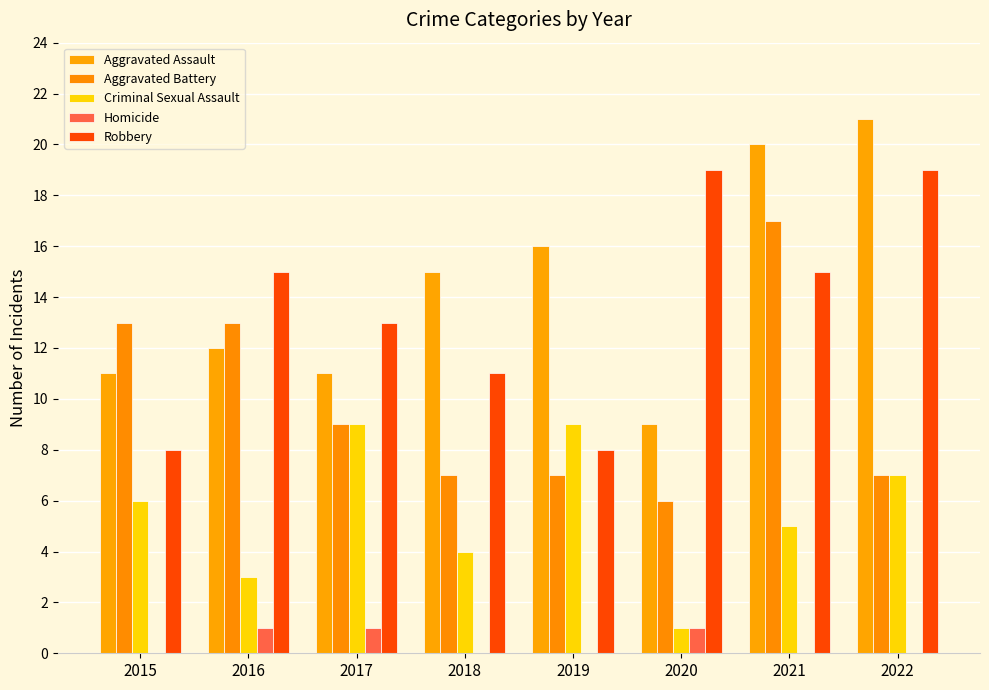

What is the sum of all Homicide values?

3